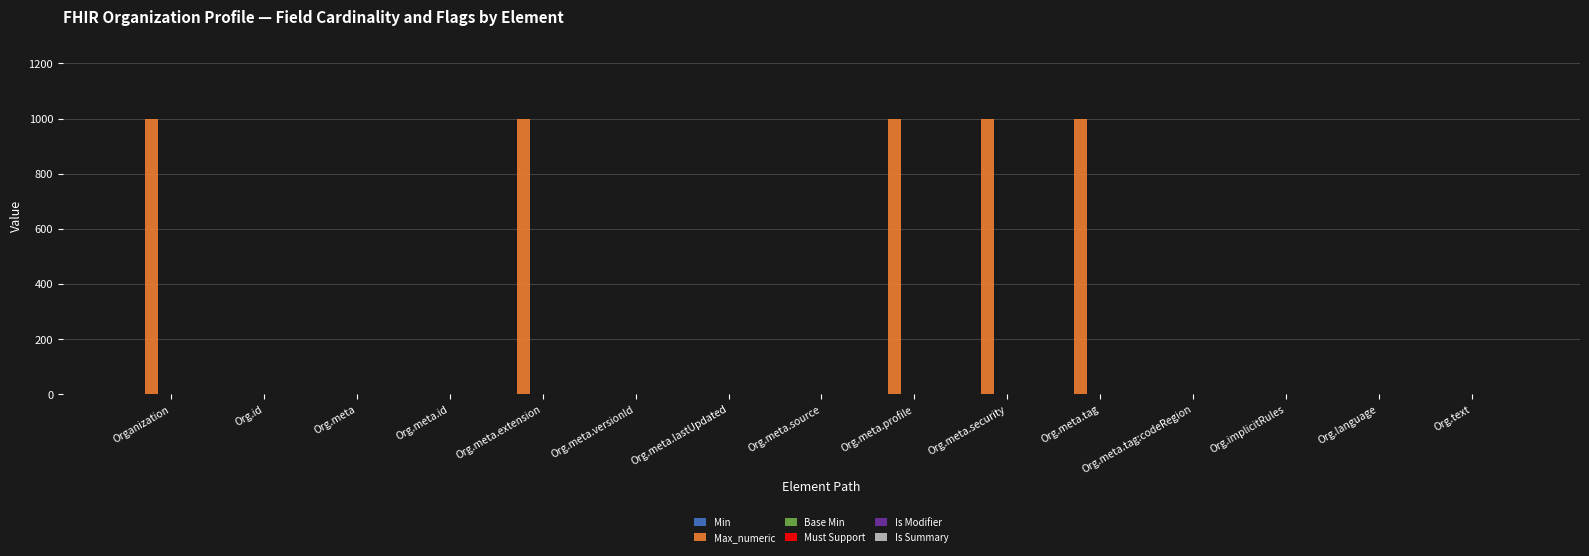

Which series has the largest total across all categories?

Max_numeric